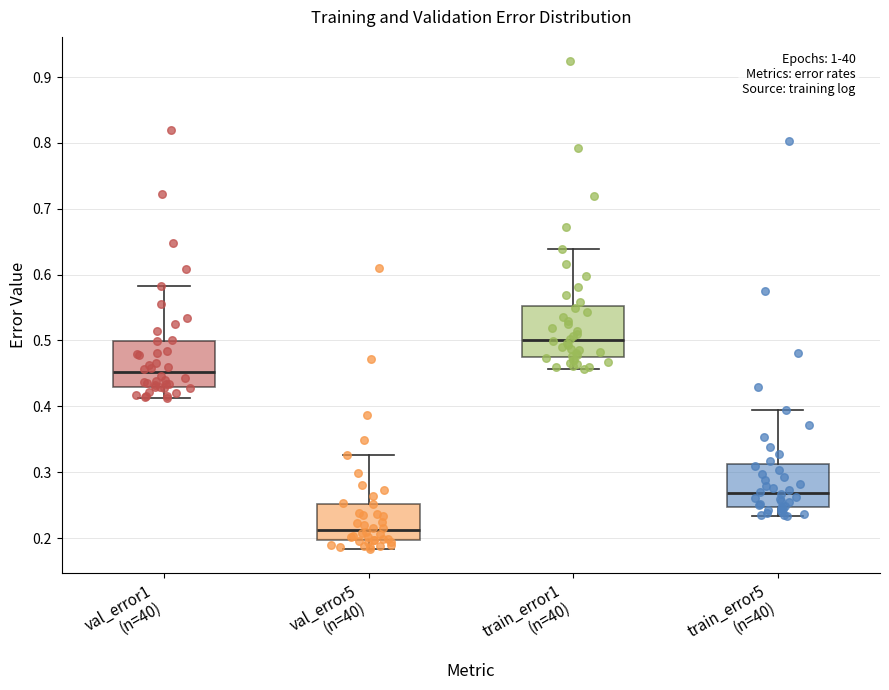

Reading left to right, transcribe this box plot: for each box, give where its median line is, the range the box spans, and where its two whiskers end, as read against the y-axis. The values are not printed on the chart, so give them approximately, as read against the axis.

val_error1 (n=40): median 0.45, box 0.43 to 0.50, whiskers 0.41 to 0.58
val_error5 (n=40): median 0.21, box 0.20 to 0.25, whiskers 0.18 to 0.33
train_error1 (n=40): median 0.50, box 0.48 to 0.55, whiskers 0.46 to 0.64
train_error5 (n=40): median 0.27, box 0.25 to 0.31, whiskers 0.23 to 0.39